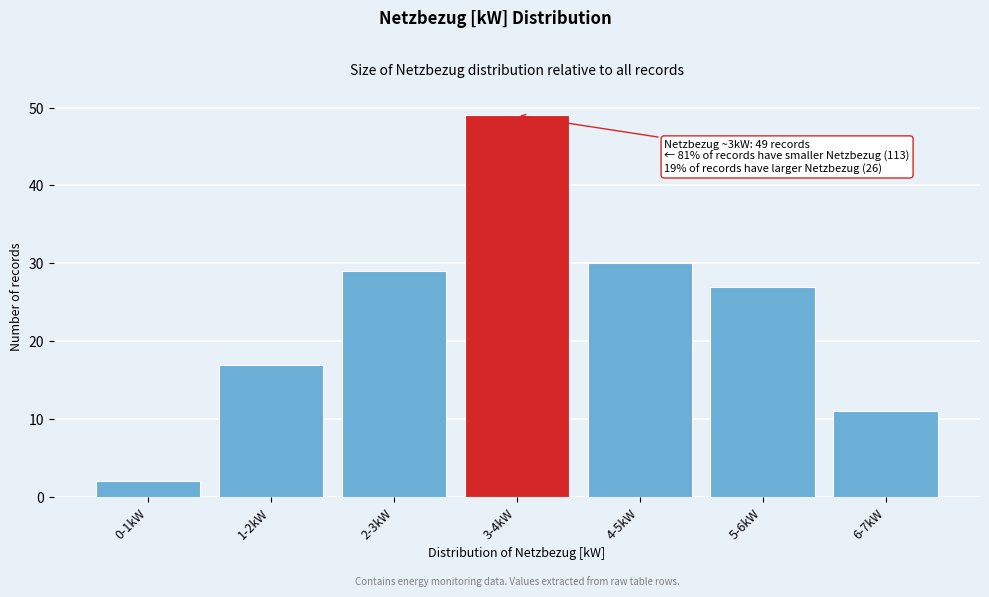

Reading left to right, what are all the values shown in this chart?

2	17	29	49	30	27	11